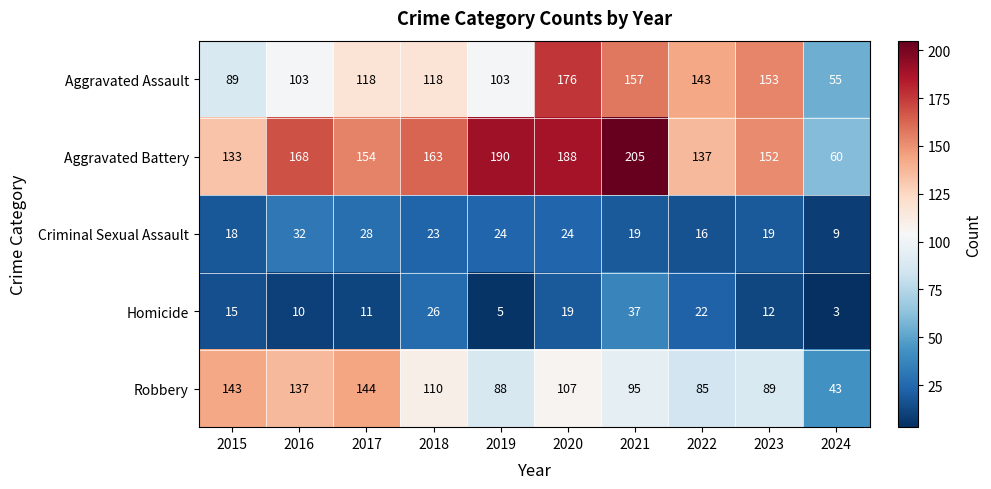

What is the greatest value displayed?

205